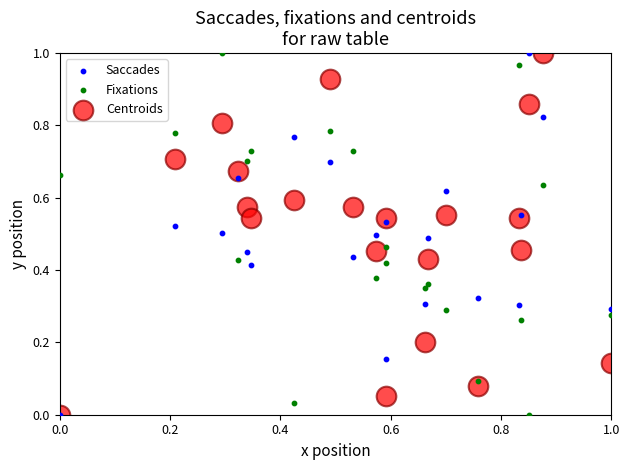

What are all the series names shown in the legend?

Saccades, Fixations, Centroids